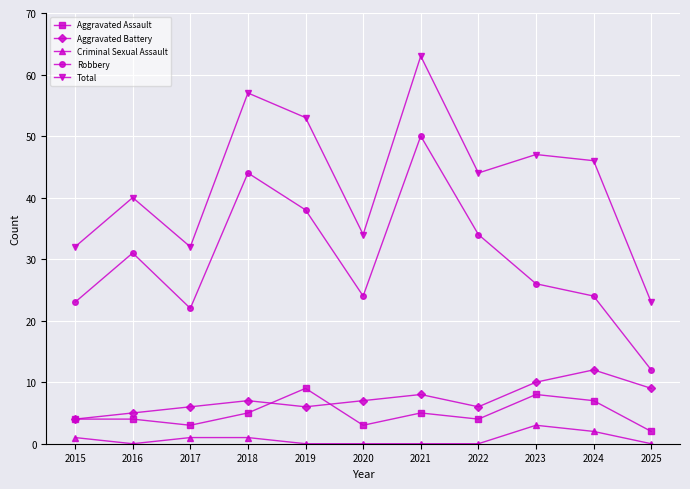

Is it true that Robbery equals 36 at 2015?

False